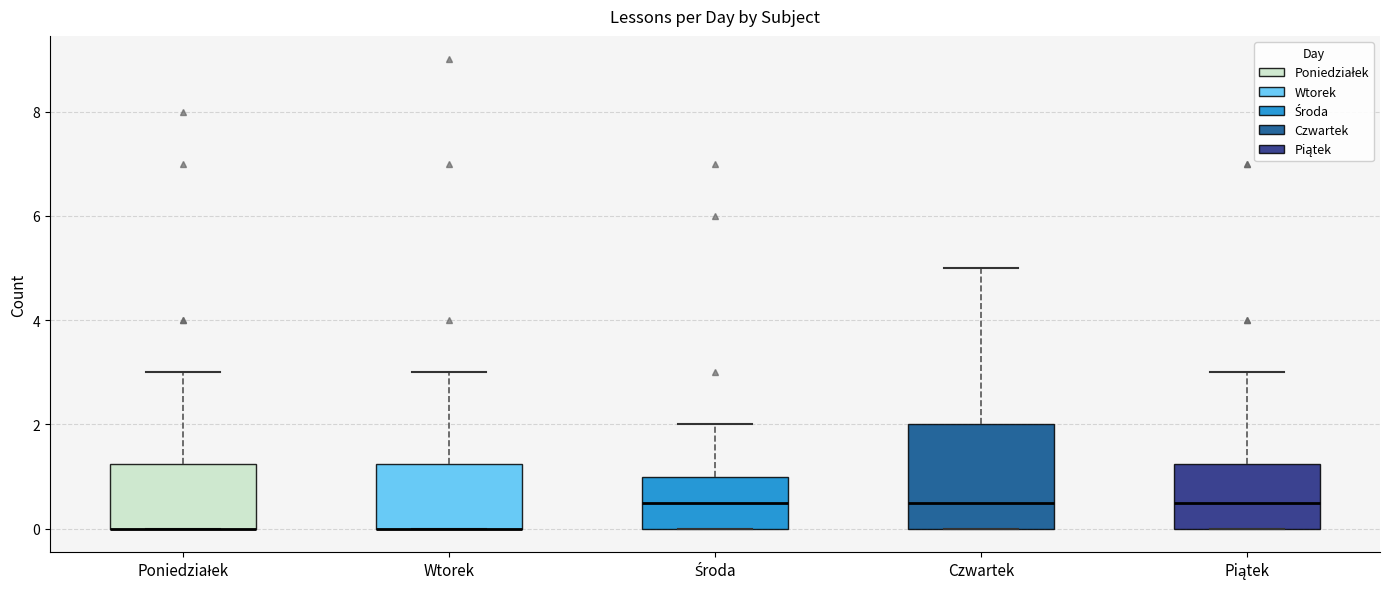

Comparing the boxes themselves (not the whiskers), which one is the tallest?

Czwartek